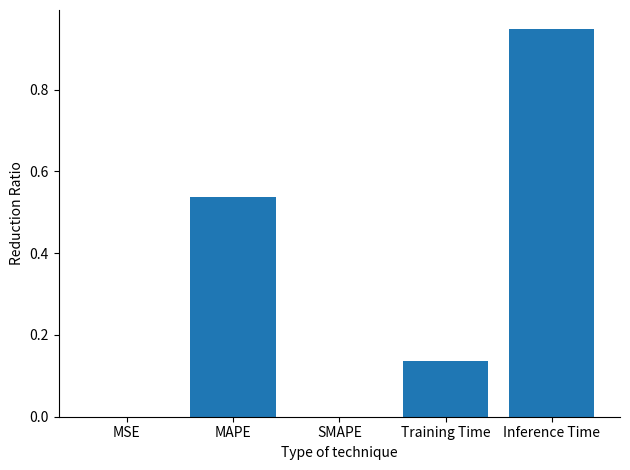

What is the sum of all values?

1.6